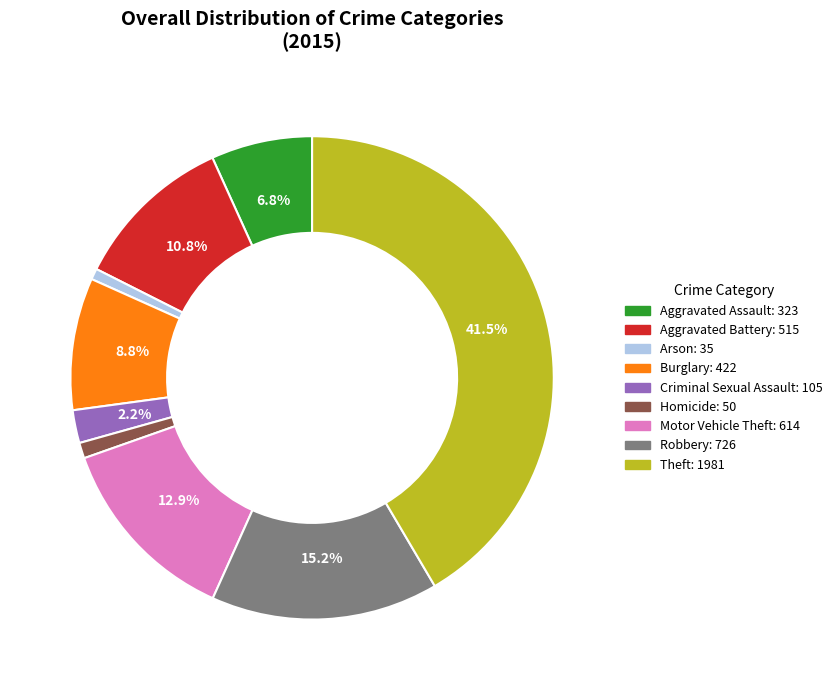

To the nearest percent, what percentage of the pie is Homicide?

1%